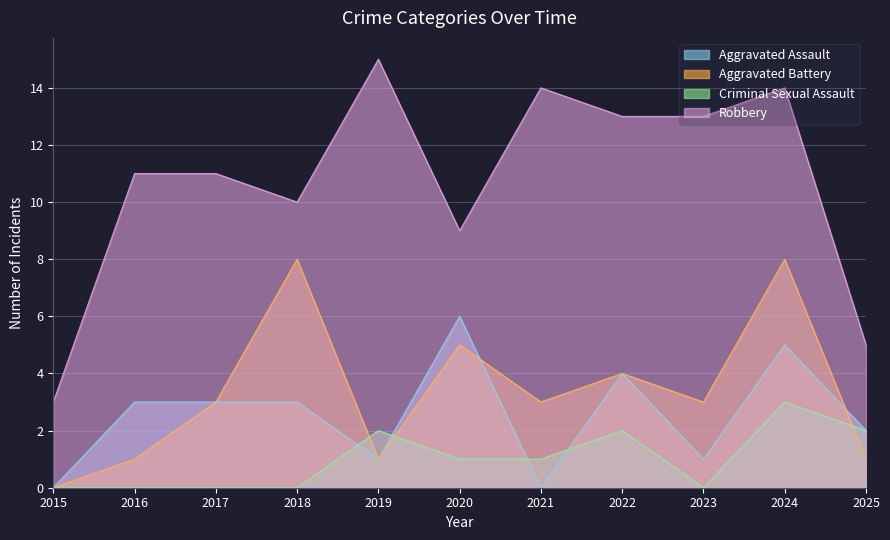

True or false: Aggravated Assault and Robbery cross at least once.

False